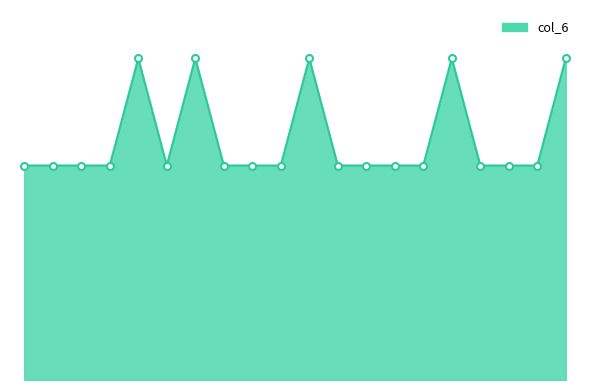

Rank the categories by value from highest to lowest.

20, 28, 36, 52, 66, 8, 10, 16, 18, 26, 30, 32, 34, 40, 46, 48, 50, 56, 58, 64